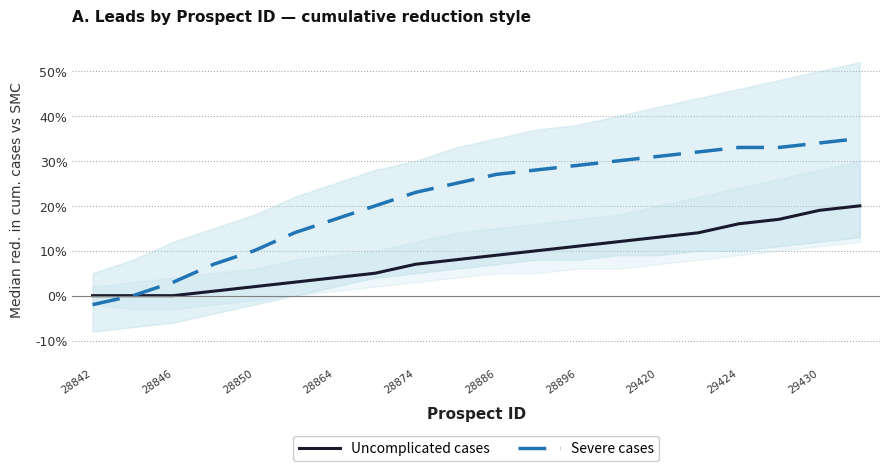

True or false: Uncomplicated cases and Severe cases intersect in this chart.

False